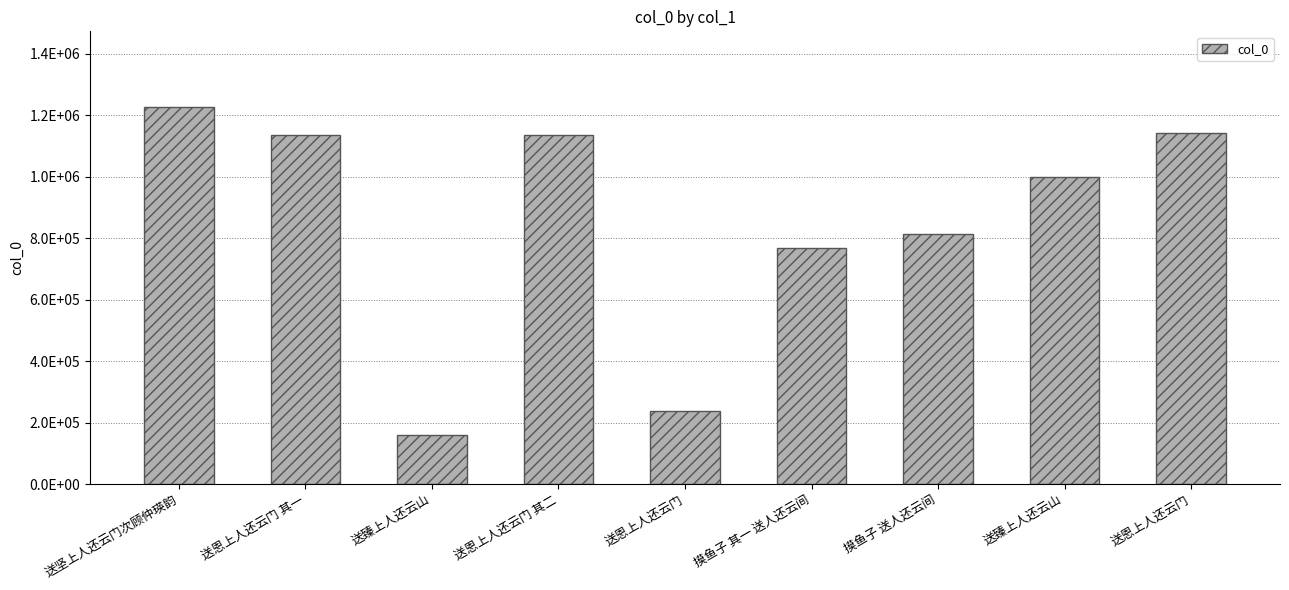

What is the value of the 2nd bar from the left?

1137469